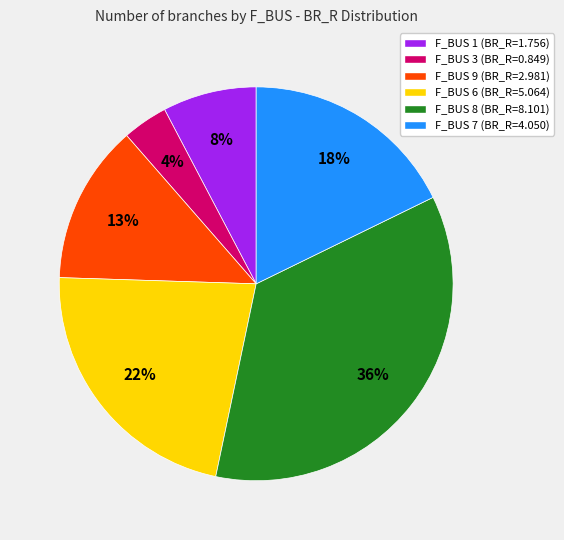

To the nearest percent, what is the difference between the F_BUS 8 (BR_R=8.101) and F_BUS 1 (BR_R=1.756) slice percentages?

28%